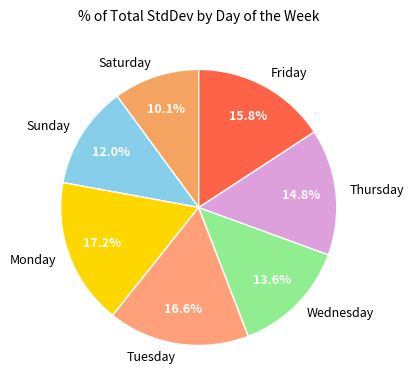

Is Monday the majority of the pie?

No